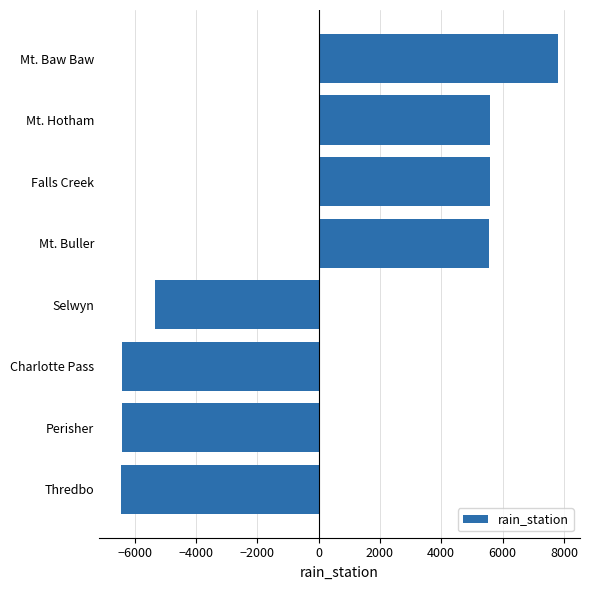

What value does the data have at Perisher?

-6403.4